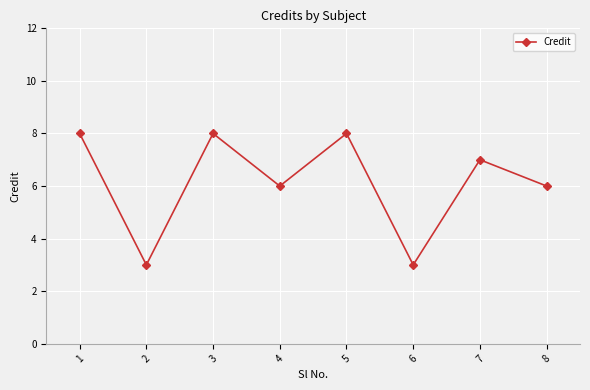

True or false: there are more than 0 points higher than both neighbors.

True